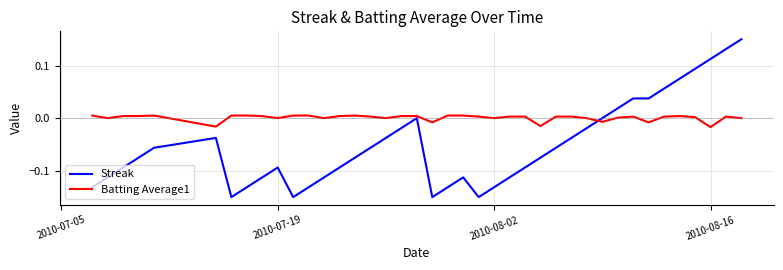

Count the number of categories in the chart.

40